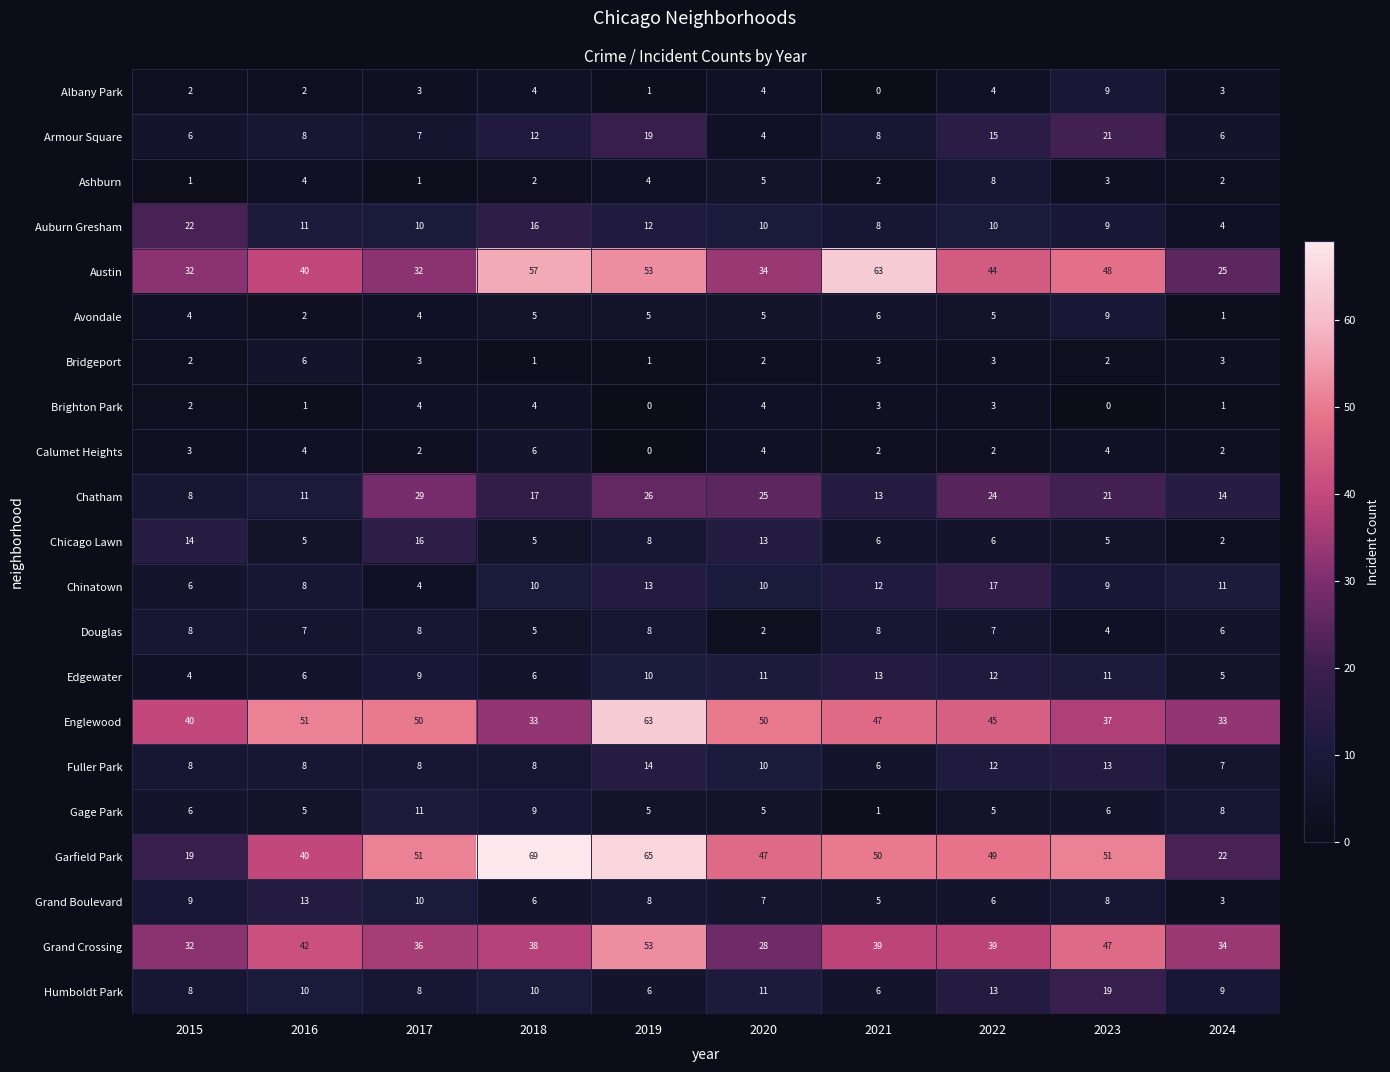

What is the minimum value for Fuller Park?

6